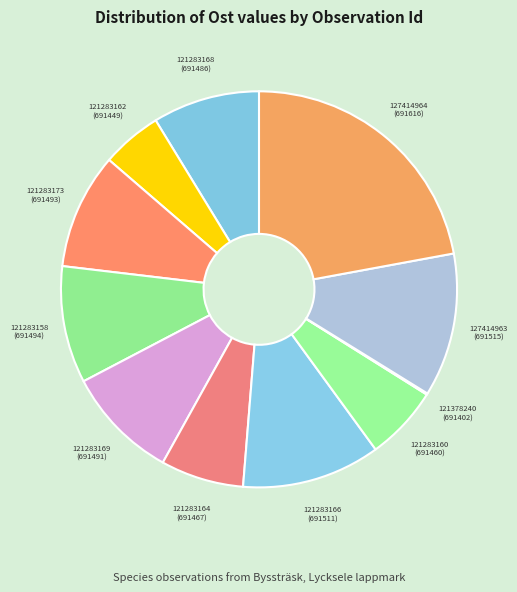

Is there any slice that represents more than half of the pie?

No